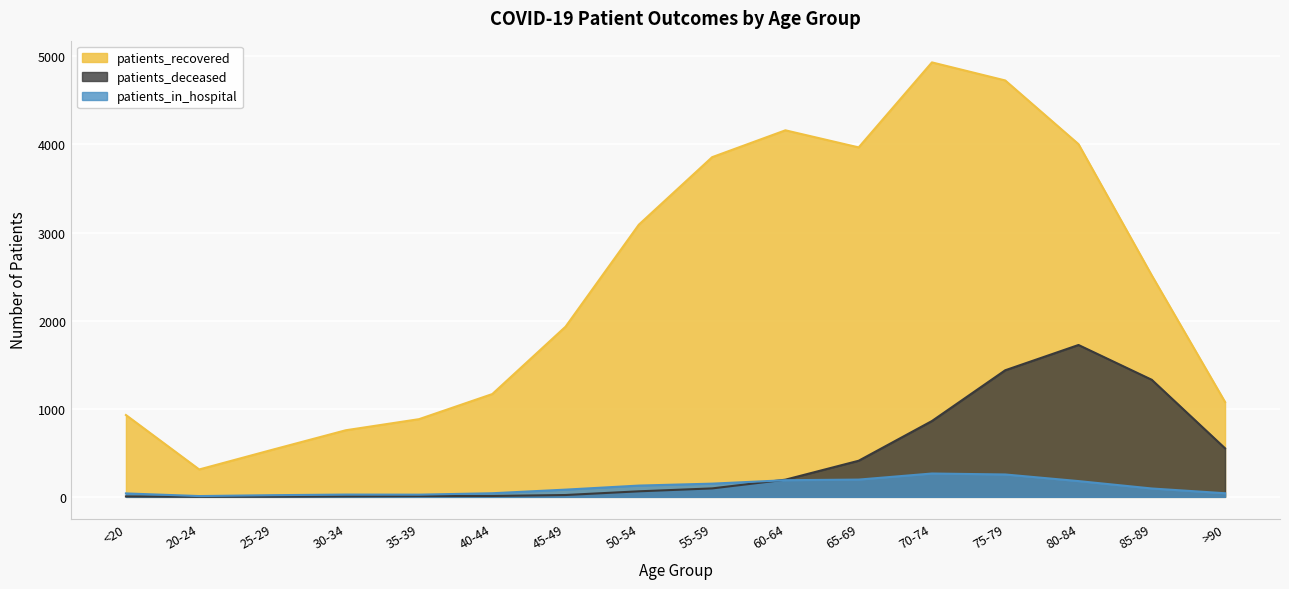

True or false: patients_deceased and patients_recovered cross at least once.

False